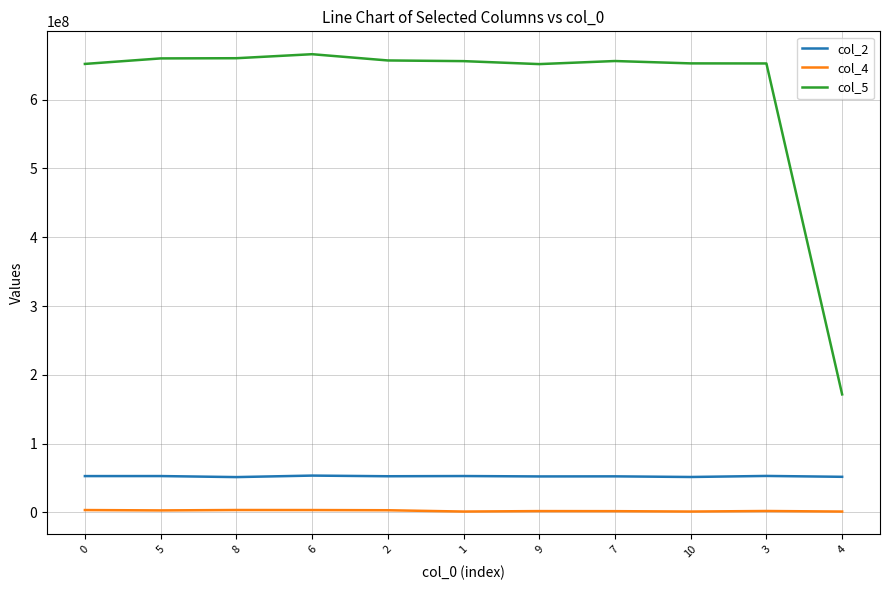

Which series has the largest total across all categories?

col_5